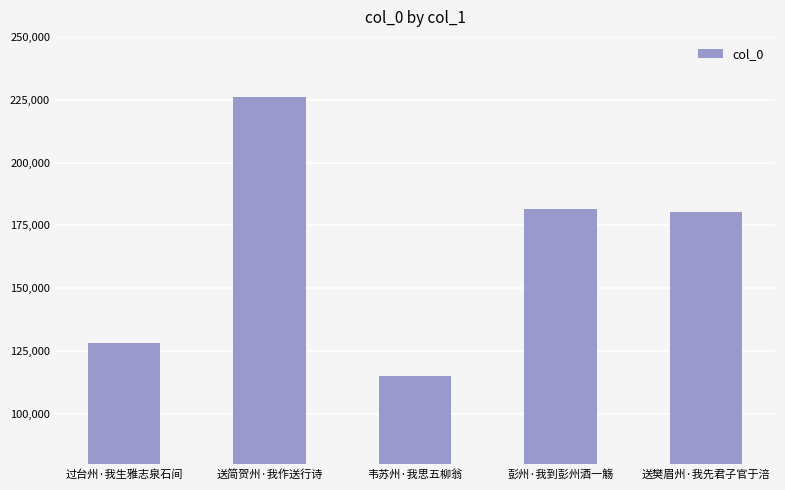

The value at 彭州·我到彭州酒一觞 is 181415. True or false?

True